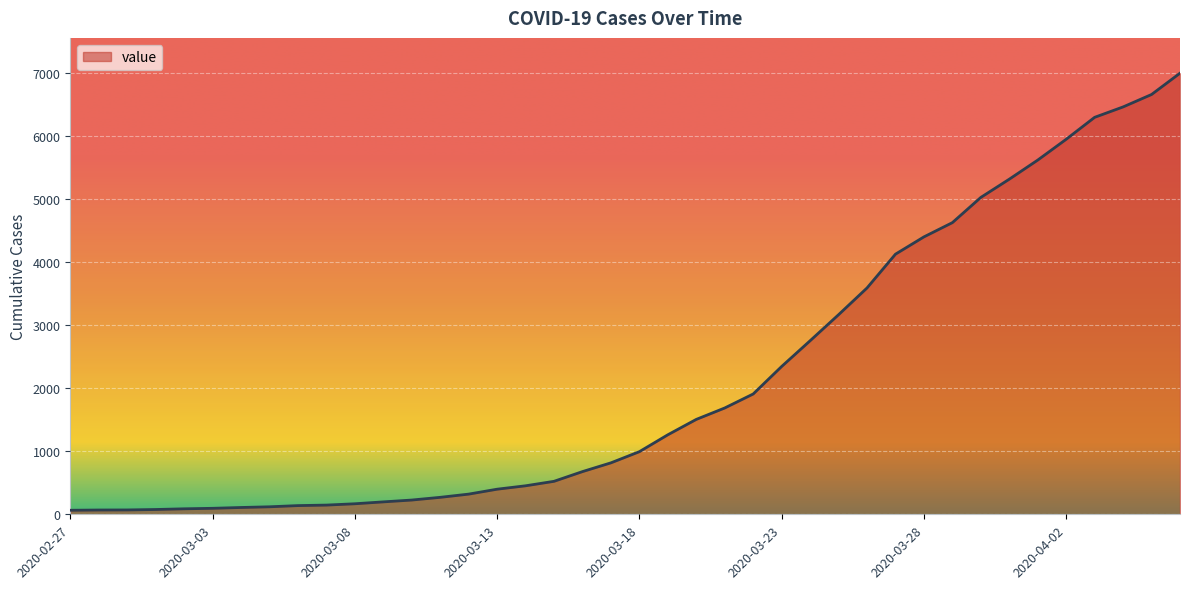

Count the number of categories in the chart.

40